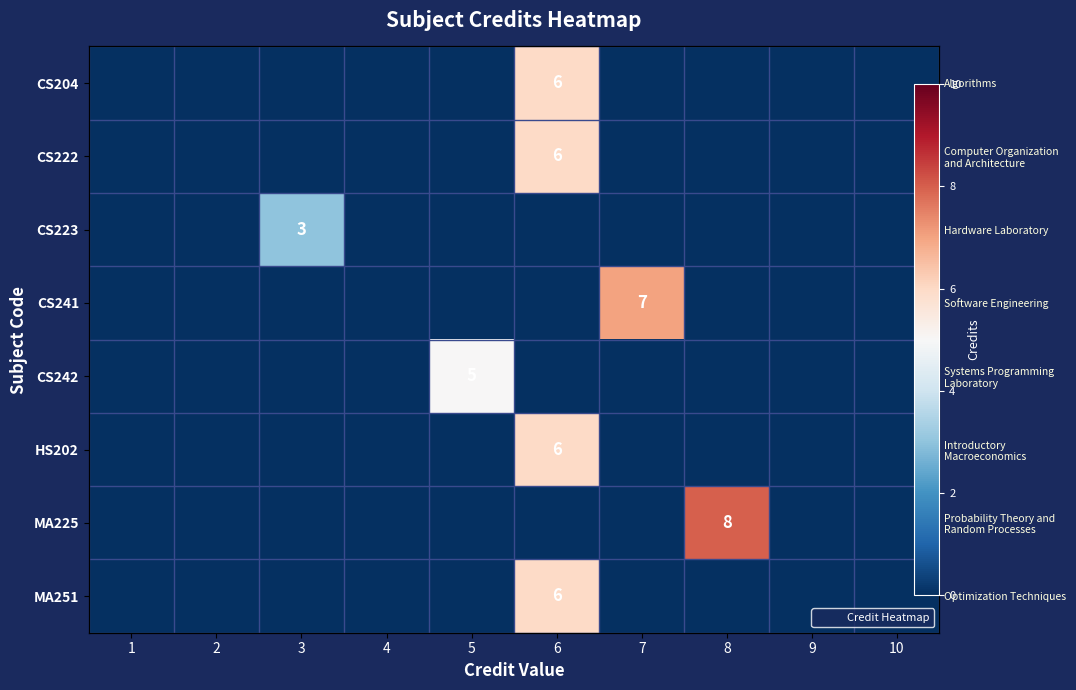

The value of CS242 at 1 is -2. True or false?

False